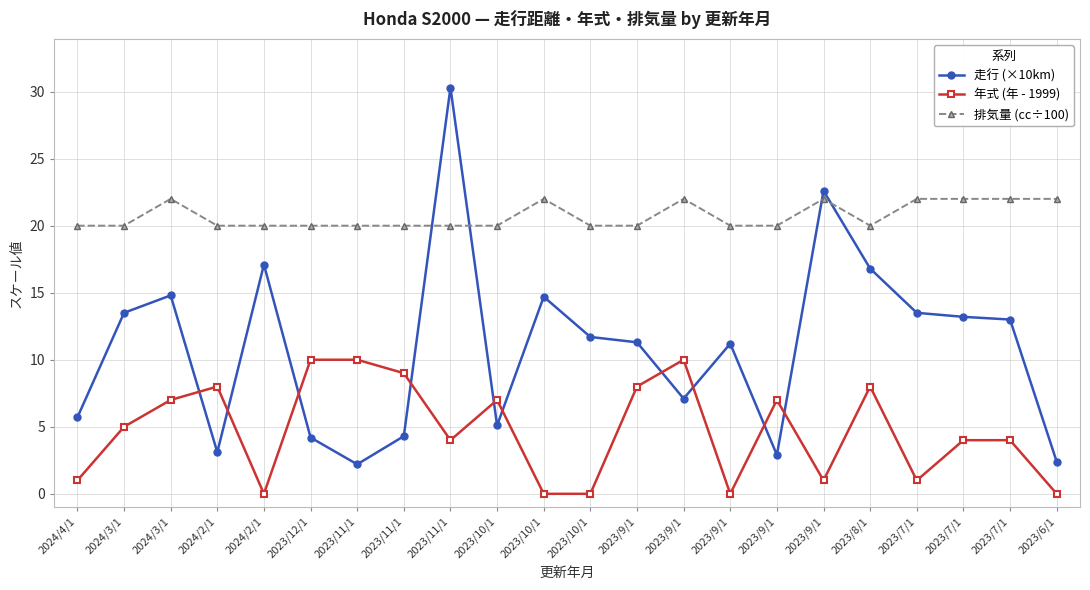

At which label is 走行 (×10km) closest to 16?

2023/8/1